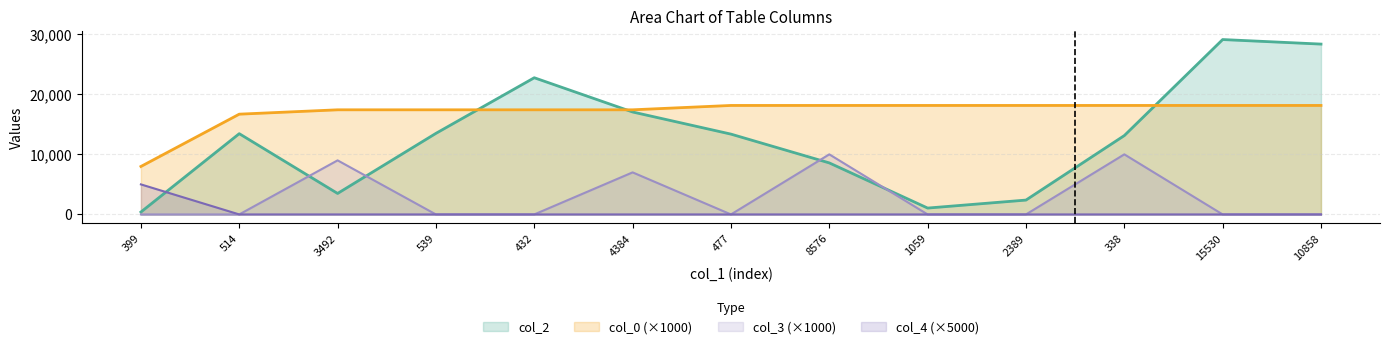

How many data points in col_0 are less than 18140?

6